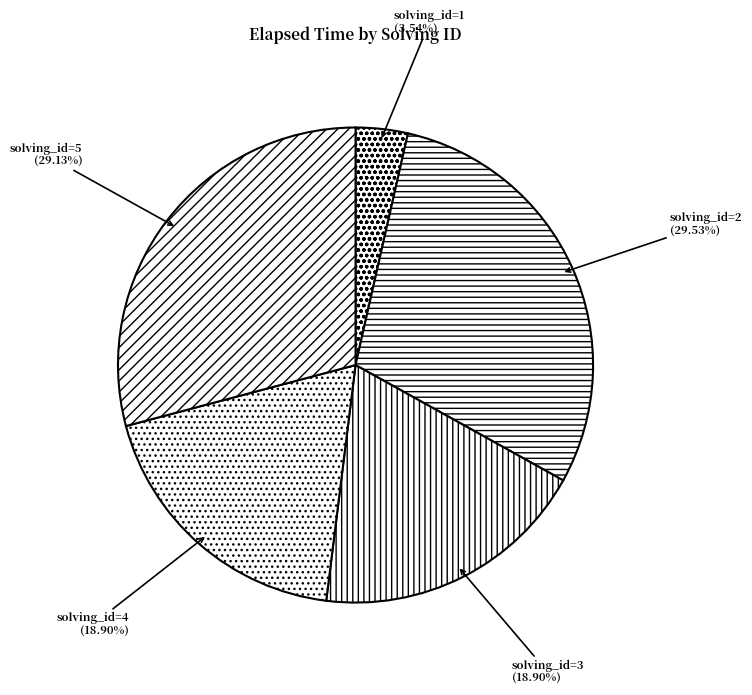

To the nearest percent, what portion does solving_id=2 represent?

30%